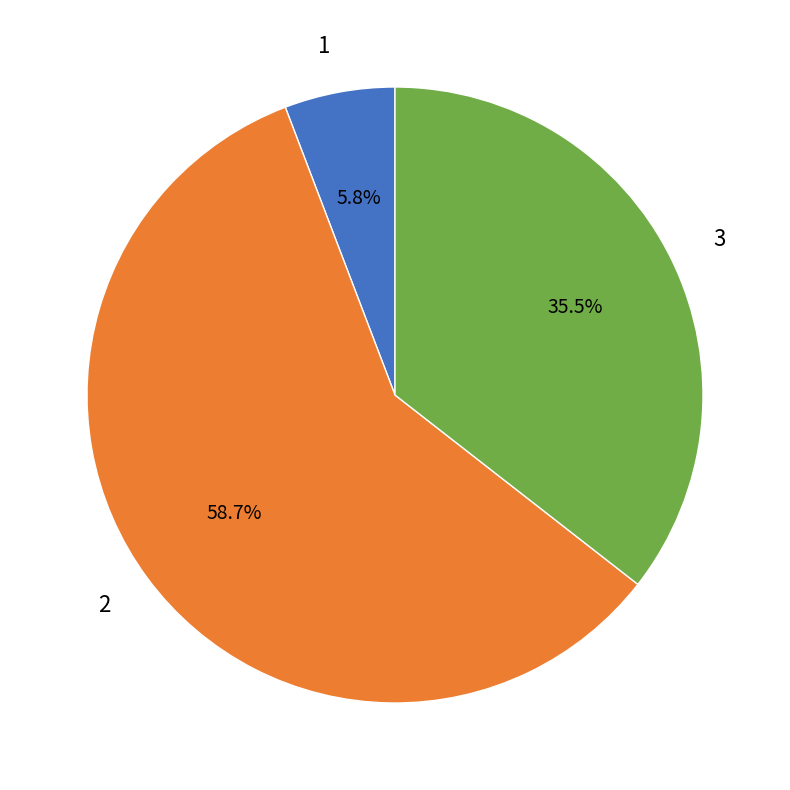

Rank the categories by value from highest to lowest.

2, 3, 1